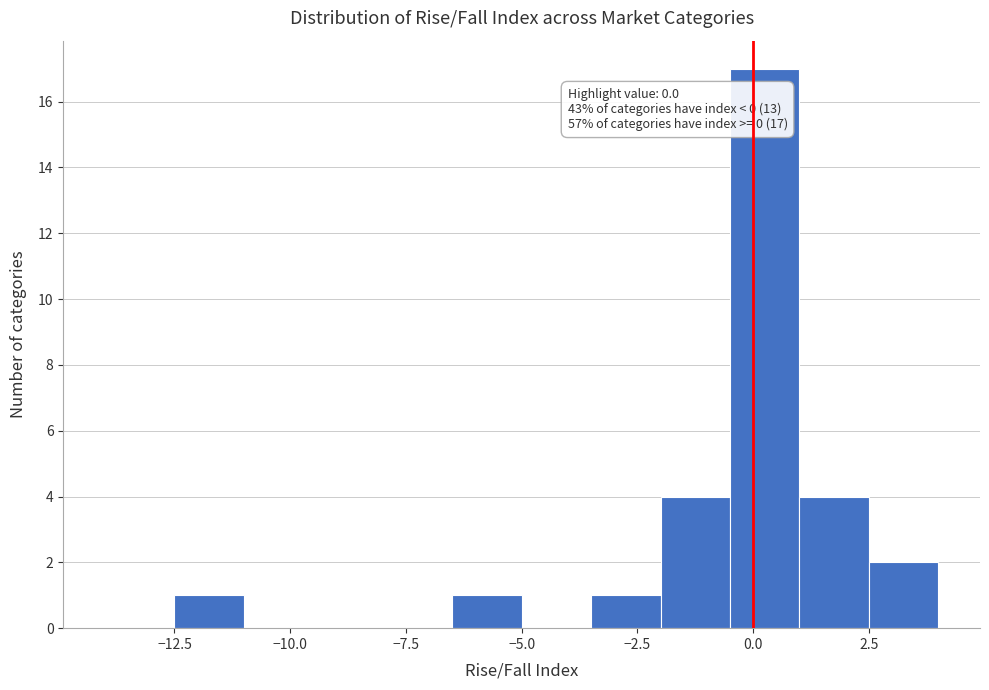

Around what value on the x-axis is the tallest bar? Give the approximate position of its centre, as read against the axis.

0.5